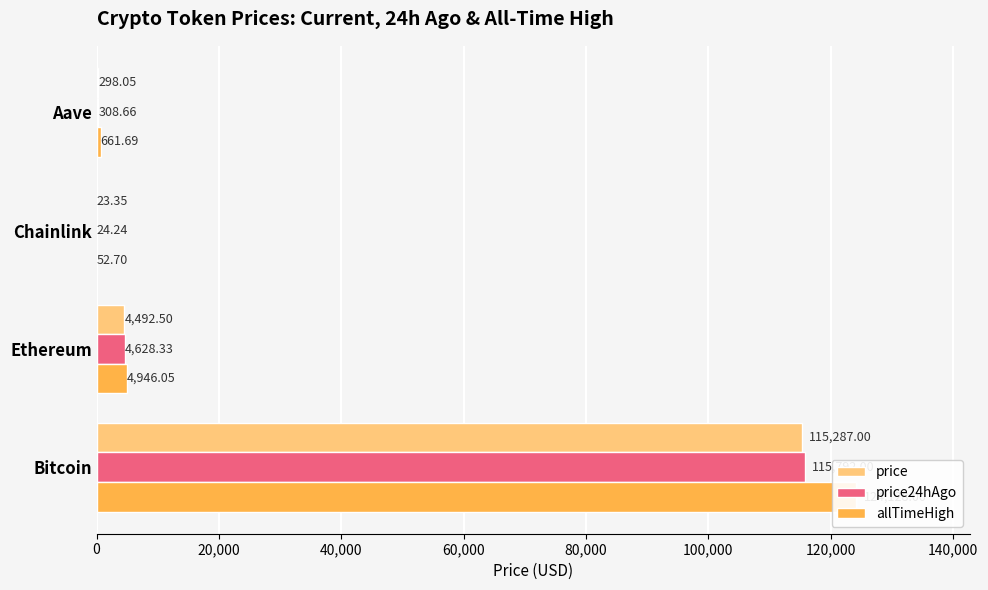

Between 40,000 and 60,000, which series saw the biggest shift?

allTimeHigh